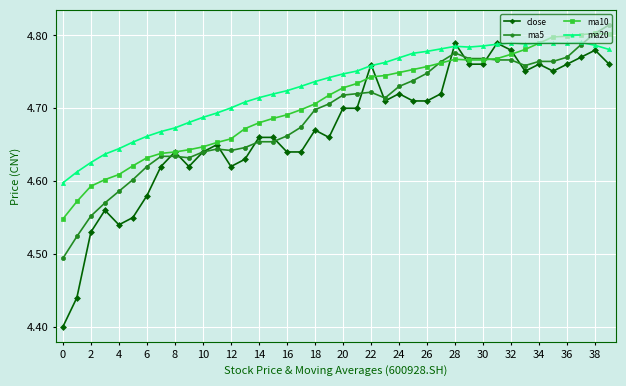

How many lines are shown in the chart?

4